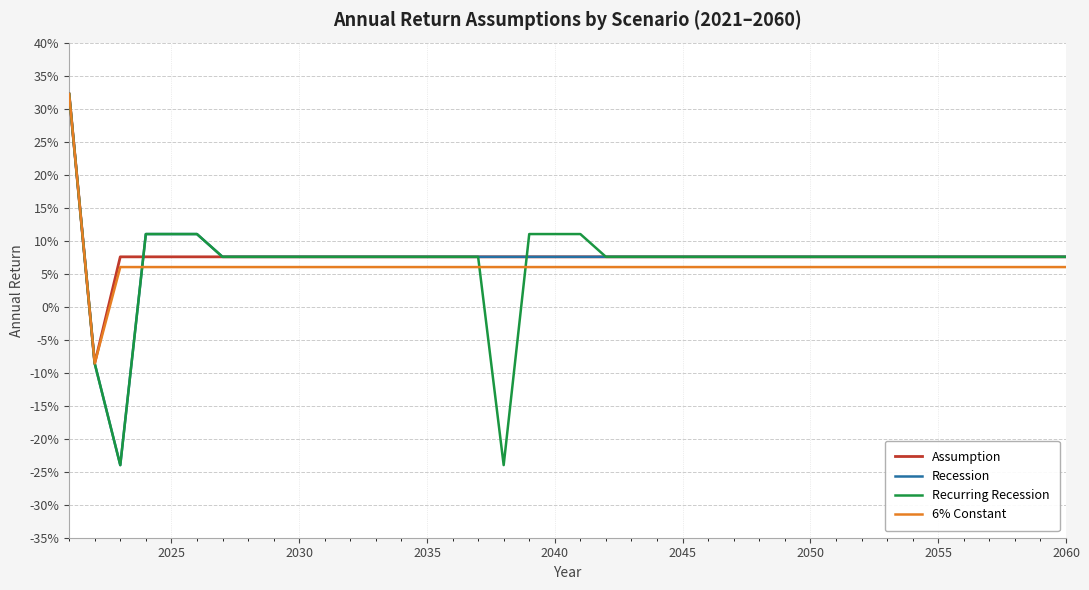

How many Recession values are between 0 and 1?

38